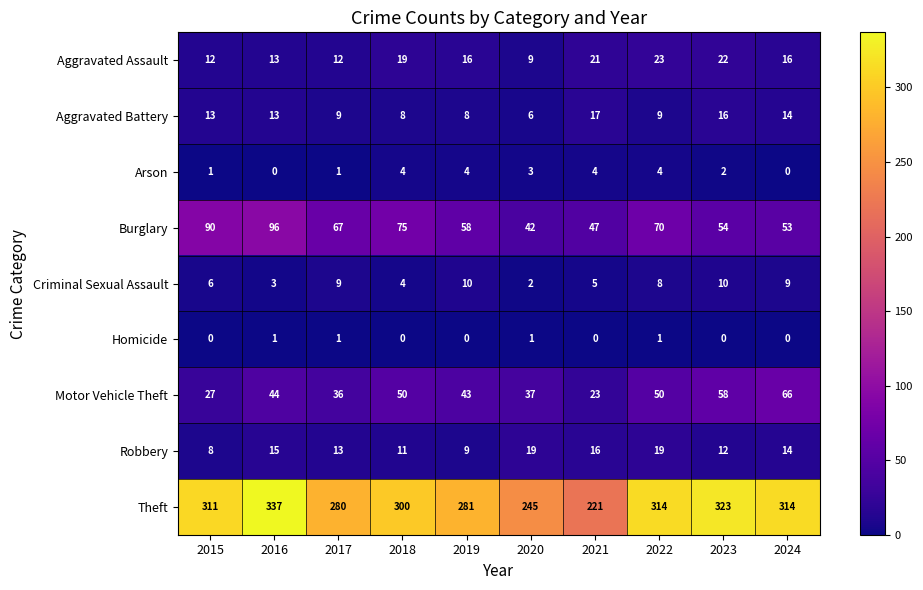

Where does the Aggravated Assault series first go above 16?

2018